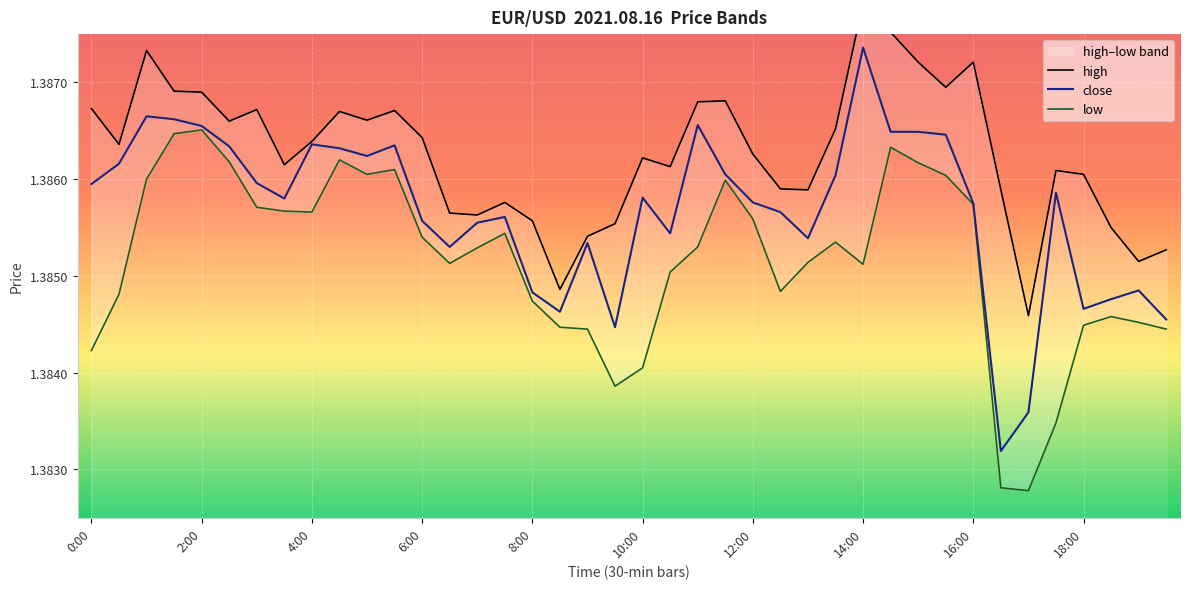

At which label is high closest to 1?

34